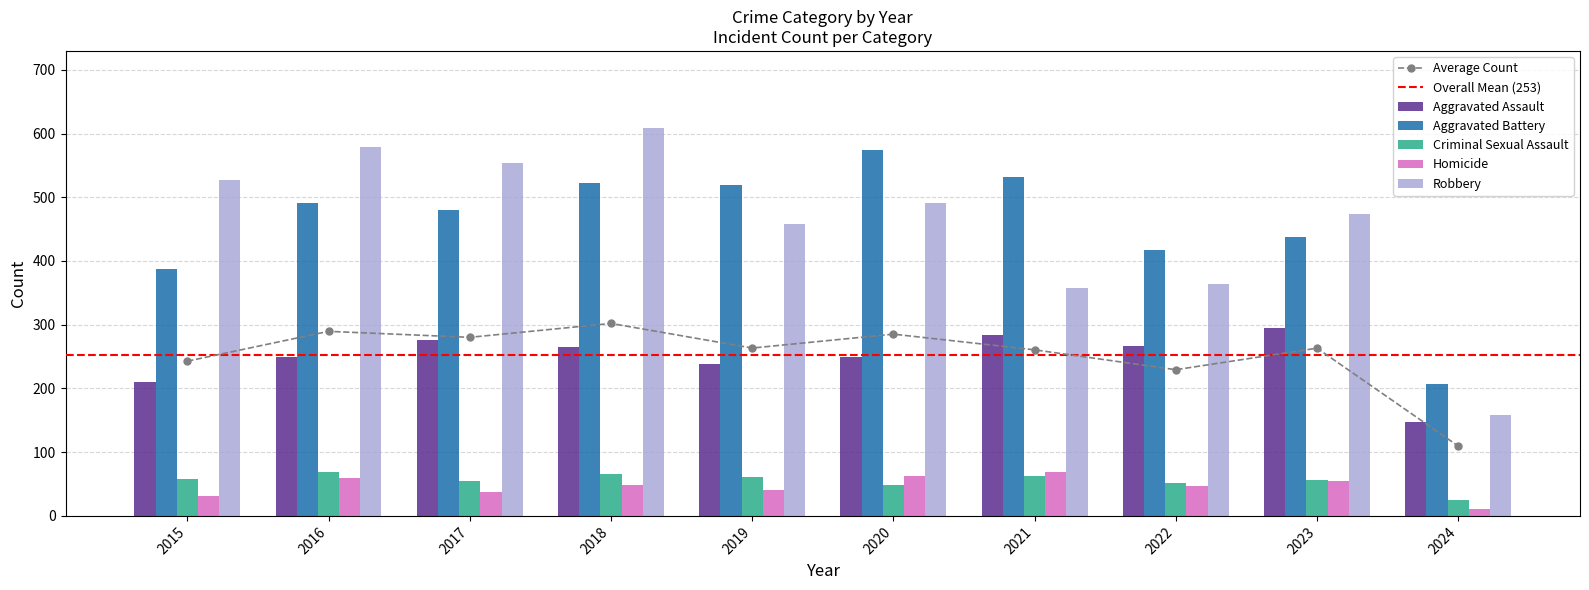

Reading right to left, extract all data points from this chart.

Aggravated Assault: 2024=147	2023=295	2022=267	2021=284	2020=249	2019=238	2018=265	2017=276	2016=250	2015=210
Aggravated Battery: 2024=207	2023=437	2022=417	2021=531	2020=574	2019=520	2018=522	2017=480	2016=491	2015=387
Criminal Sexual Assault: 2024=25	2023=56	2022=52	2021=62	2020=49	2019=61	2018=66	2017=55	2016=69	2015=58
Homicide: 2024=11	2023=55	2022=47	2021=69	2020=63	2019=40	2018=49	2017=37	2016=59	2015=32
Robbery: 2024=158	2023=473	2022=364	2021=357	2020=491	2019=458	2018=608	2017=553	2016=579	2015=527